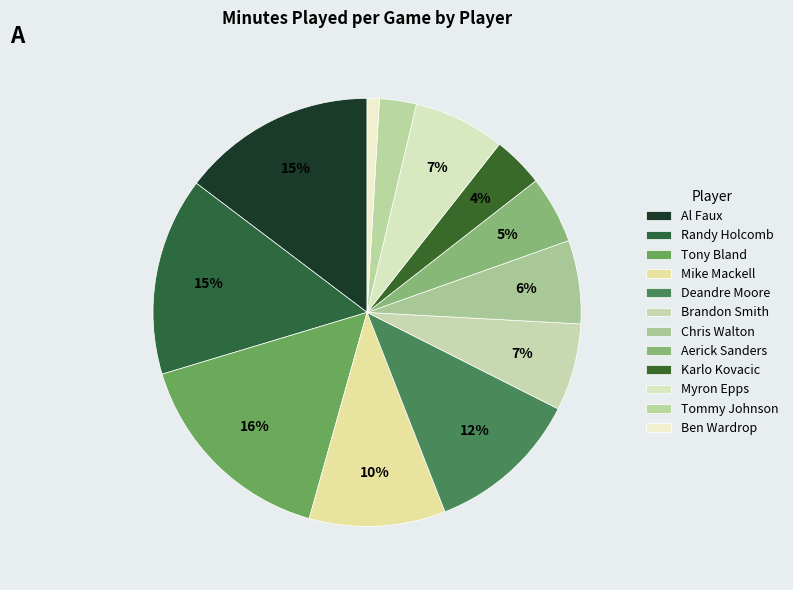

How many segments does this pie chart have?

12